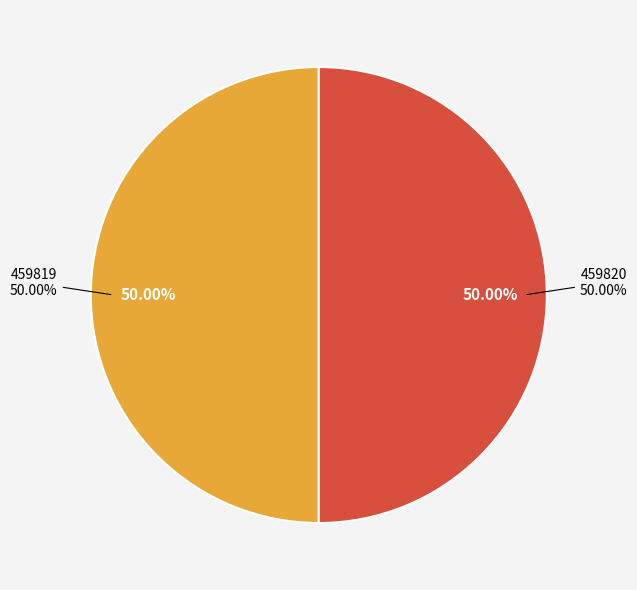

Which has a higher value, 459820 or 459819?

459820